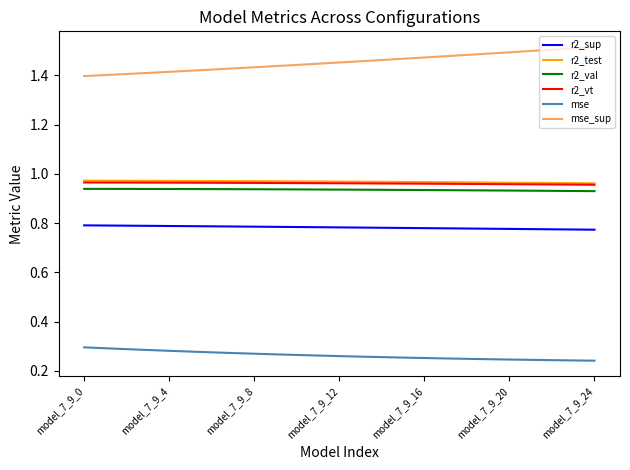

True or false: mse and r2_test cross at least once.

False